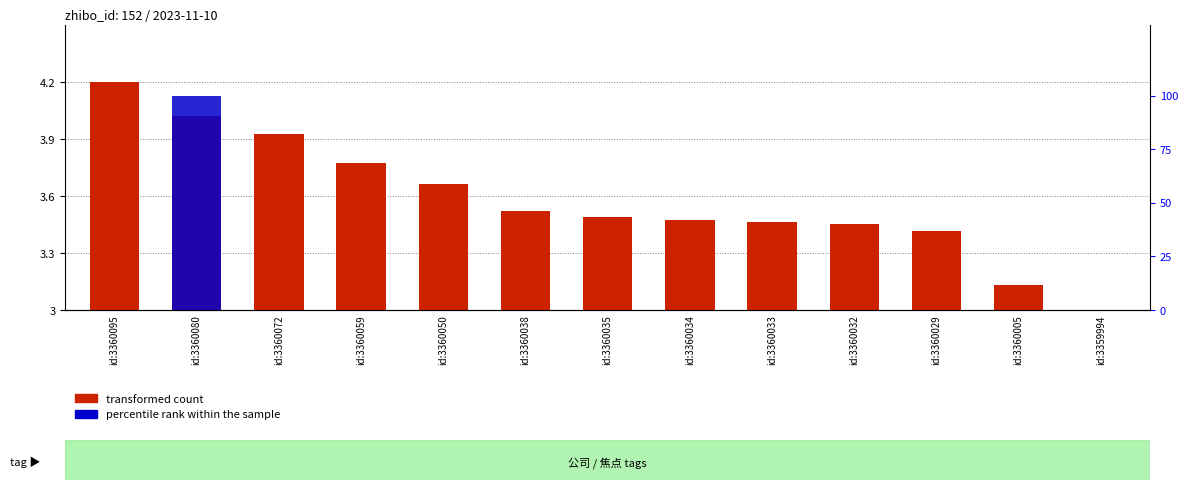

Which has a higher value, id:3360035 or id:3360038?

id:3360038